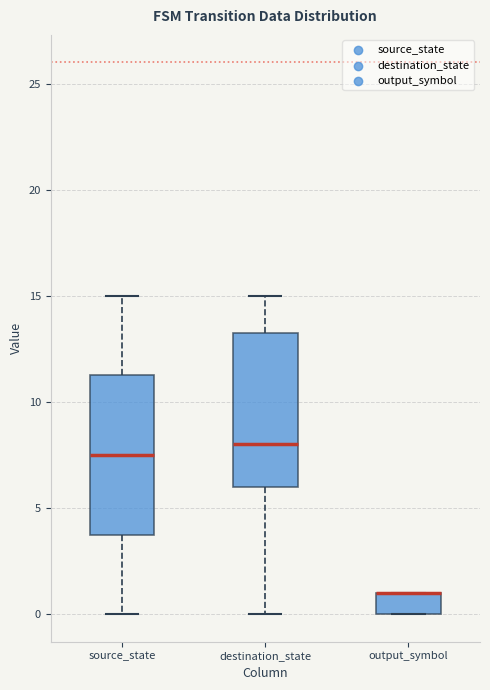

Where is the upper edge of the box for output_symbol on the y-axis? The values are not printed on the chart, so give them approximately, as read against the axis.

1.0